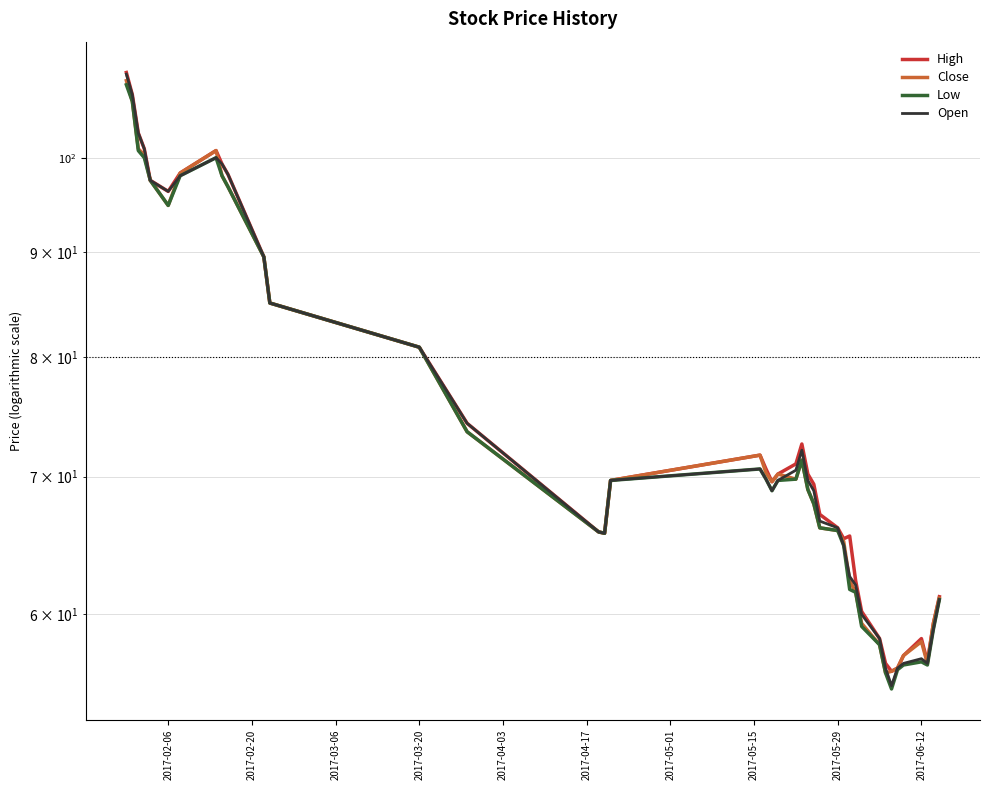

Which series has the largest range (max minus min)?

Open